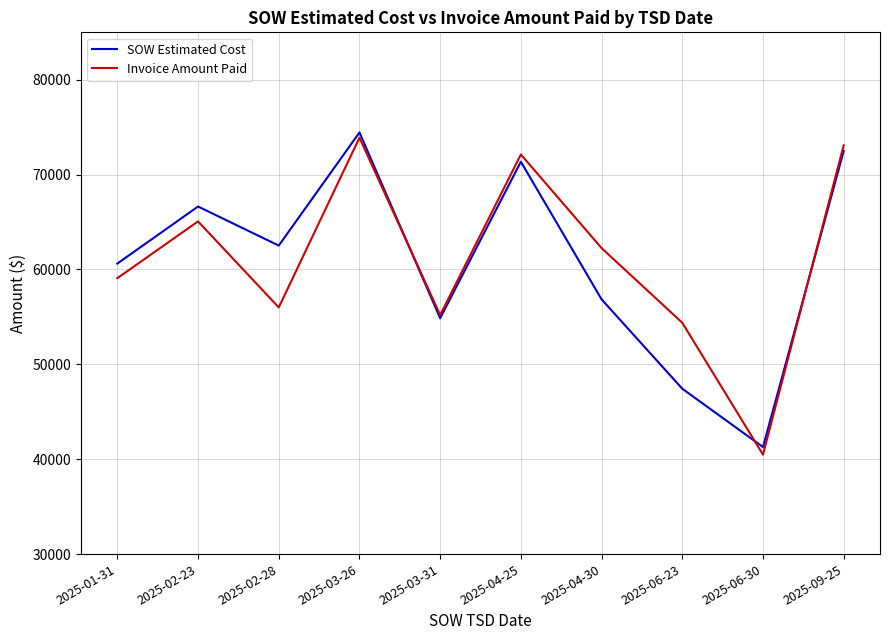

What is the total value across all series at 2025-01-31?

119709.5